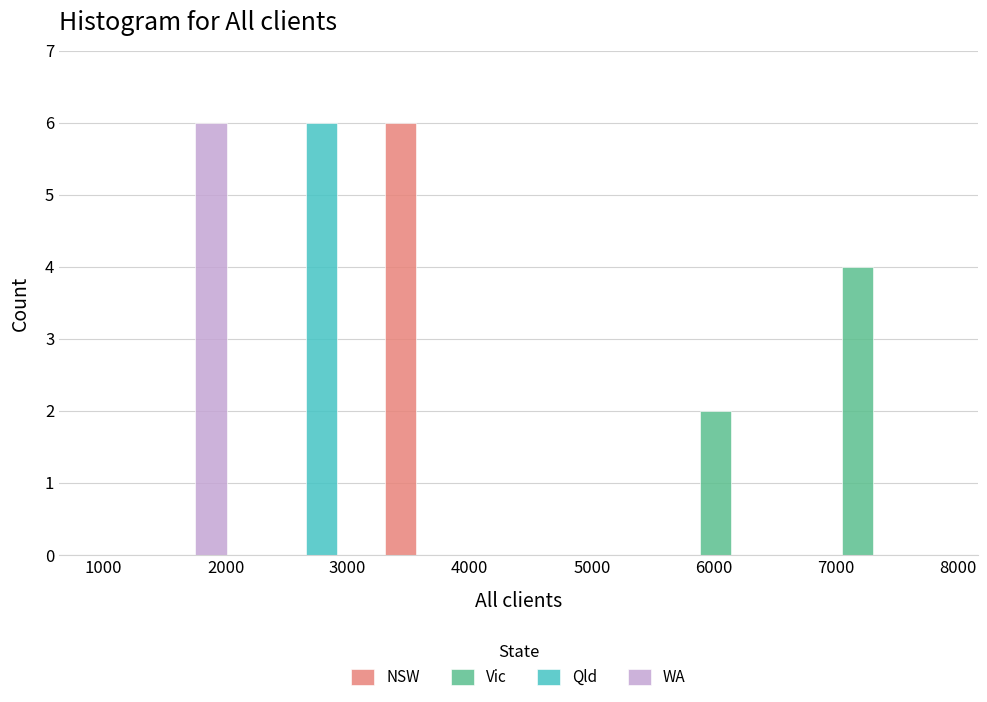

Reading left to right, transcribe this chart: for each range on the x-axis, give the height of each series' bar. Neither the bar edges nor the heights are printed on the chart, so give them approximately, as read against the axes.

900 to 2100: NSW=0	Vic=0	Qld=0	WA=6
2100 to 3200: NSW=0	Vic=0	Qld=6	WA=0
3200 to 4400: NSW=6	Vic=0	Qld=0	WA=0
4400 to 5600: NSW=0	Vic=0	Qld=0	WA=0
5600 to 6700: NSW=0	Vic=2	Qld=0	WA=0
6700 to 7900: NSW=0	Vic=4	Qld=0	WA=0